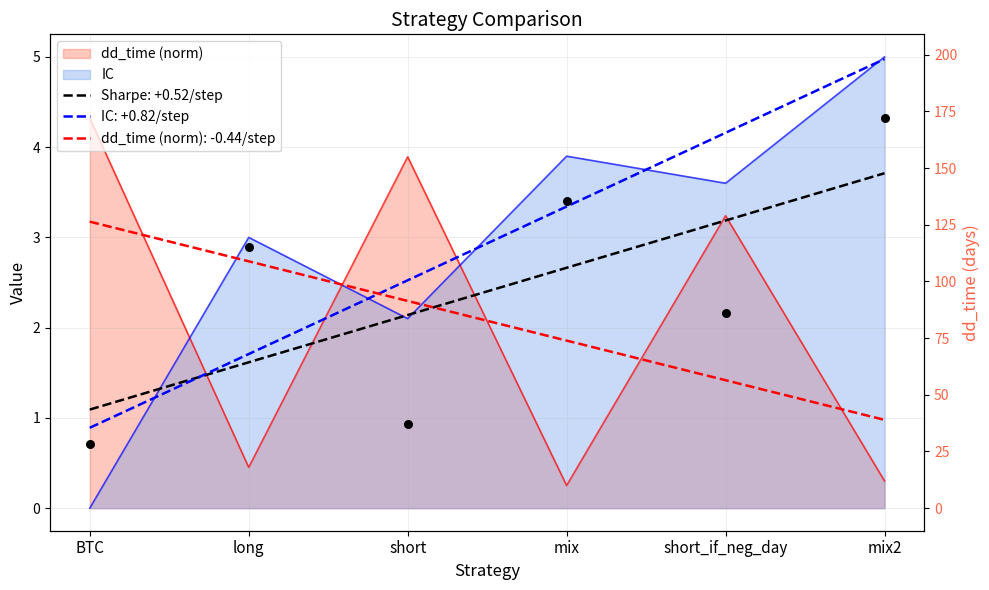

Which series contains the lowest Y value?

IC